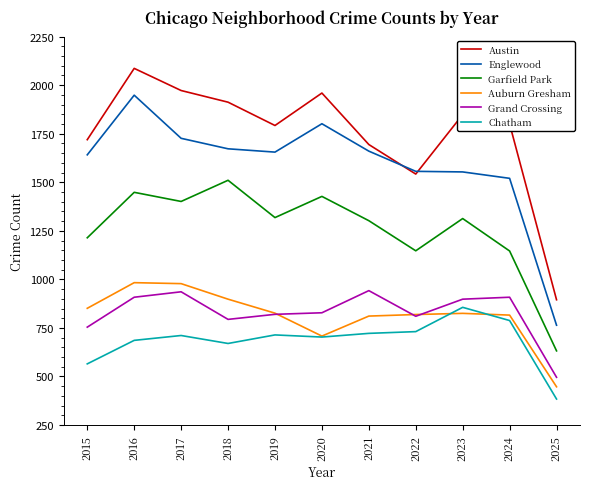

True or false: Englewood has a value of 2689 at 2016.

False